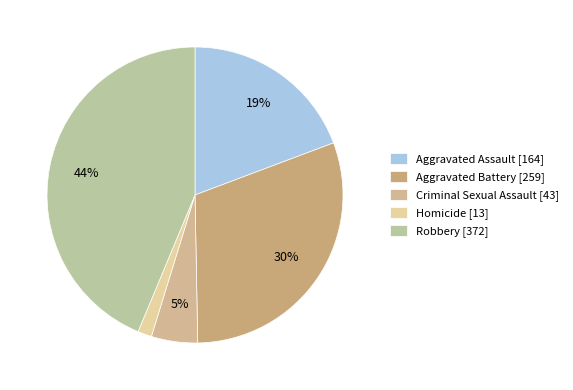

Count the number of slices in the pie.

5